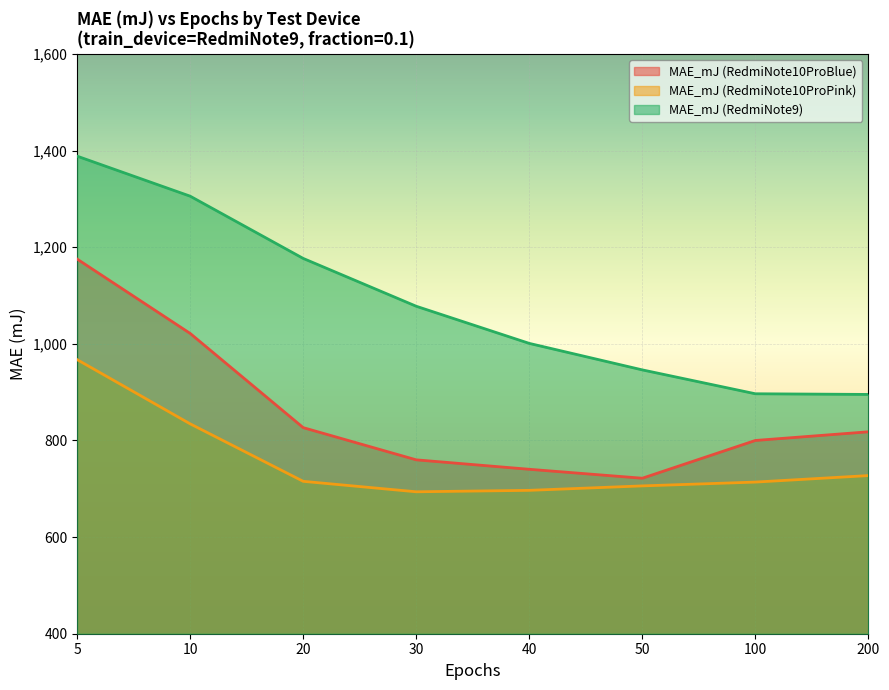

True or false: MAE_mJ (RedmiNote9) and MAE_mJ (RedmiNote10ProPink) cross at least once.

False